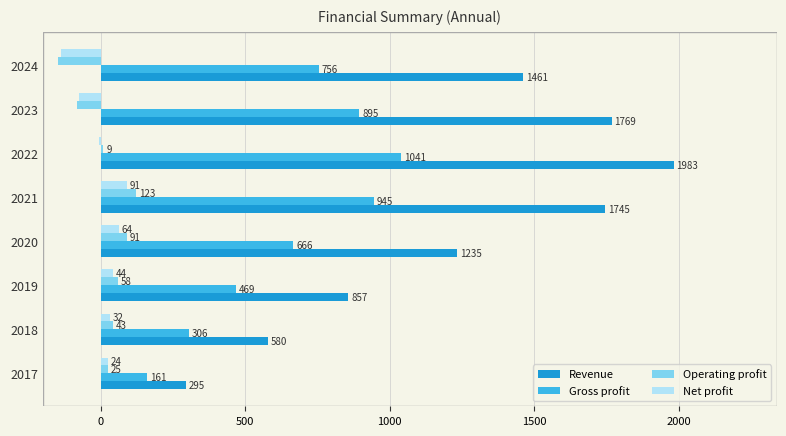

At which label is Operating profit closest to -12?

2022